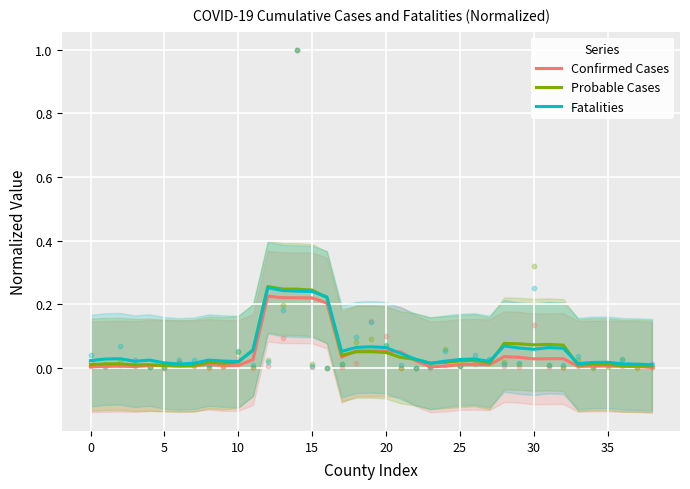

At how many categories does at least one series exceed 0?

39